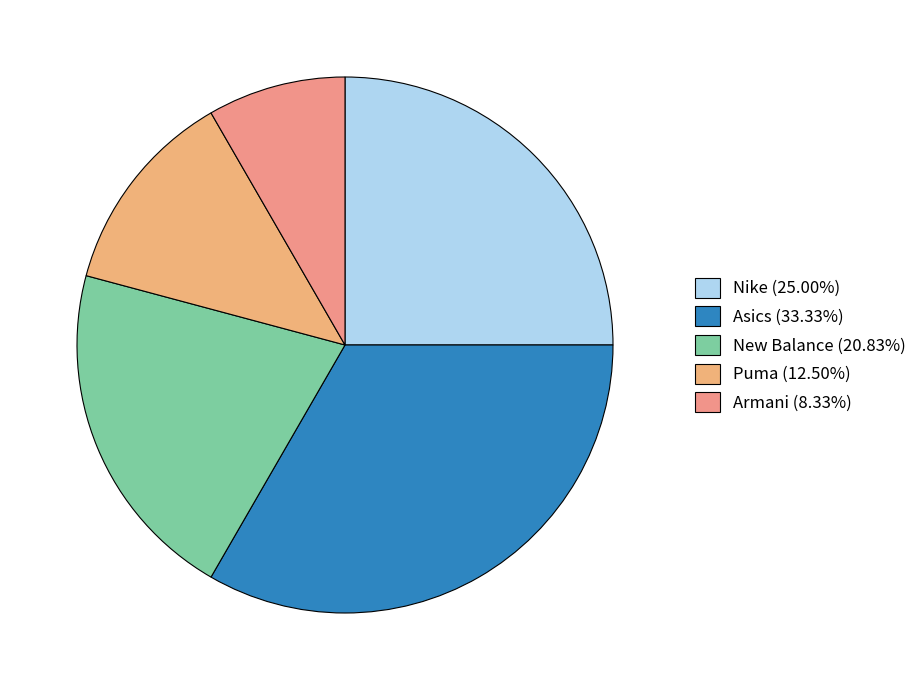

Is it true that Armani is 8% of the pie?

True